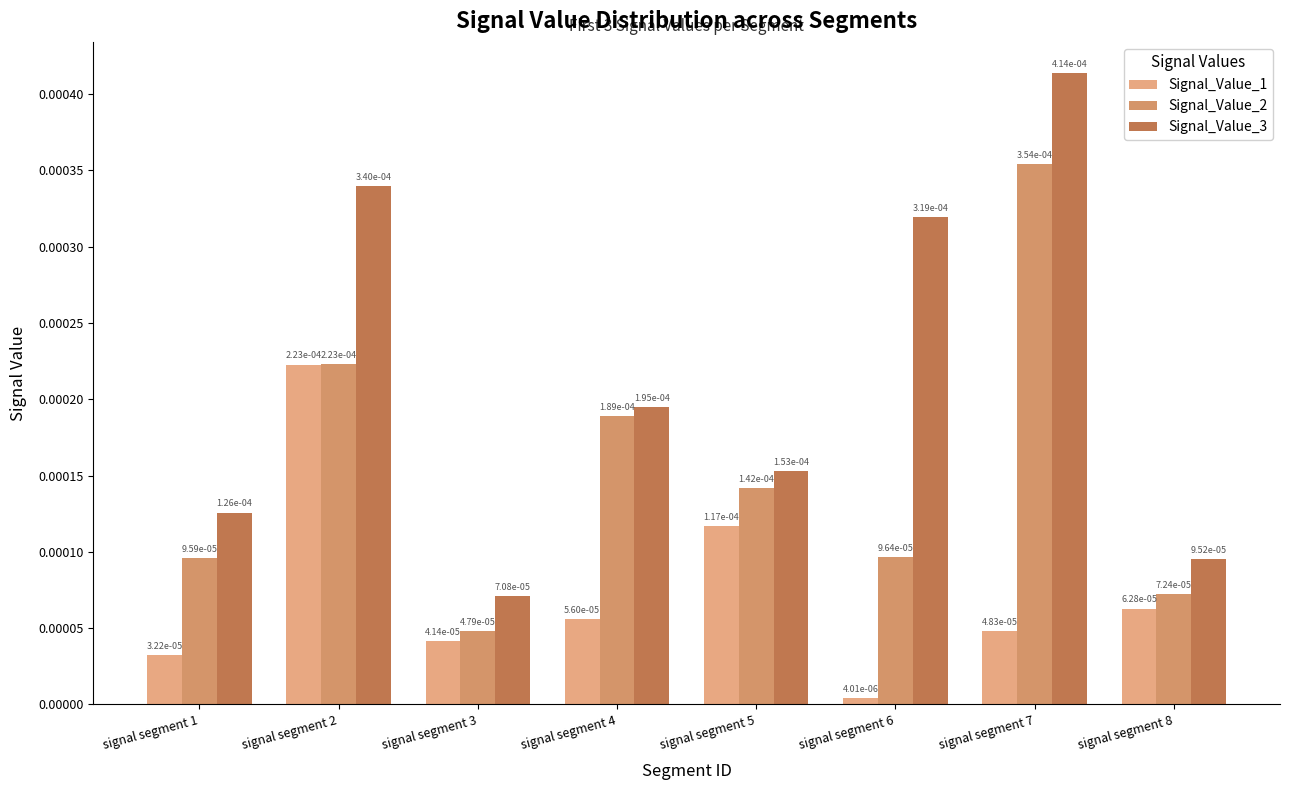

How many bars are there in each group?

3